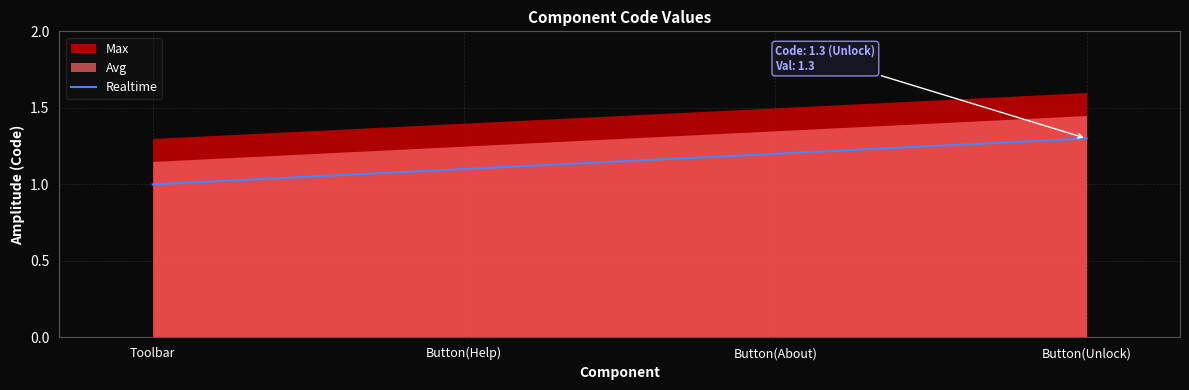

True or false: Realtime has more than 2 points higher than both neighbors.

False